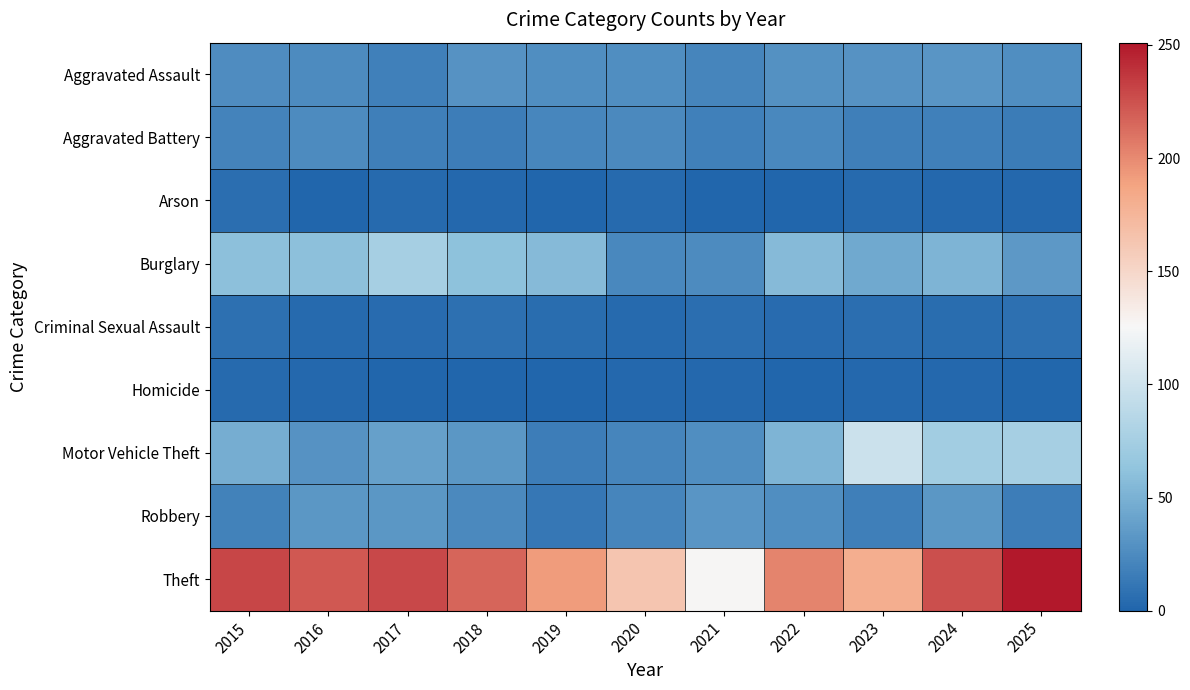

Rank the series by their maximum value, from highest to lowest.

Theft, Motor Vehicle Theft, Burglary, Robbery, Aggravated Assault, Aggravated Battery, Criminal Sexual Assault, Arson, Homicide